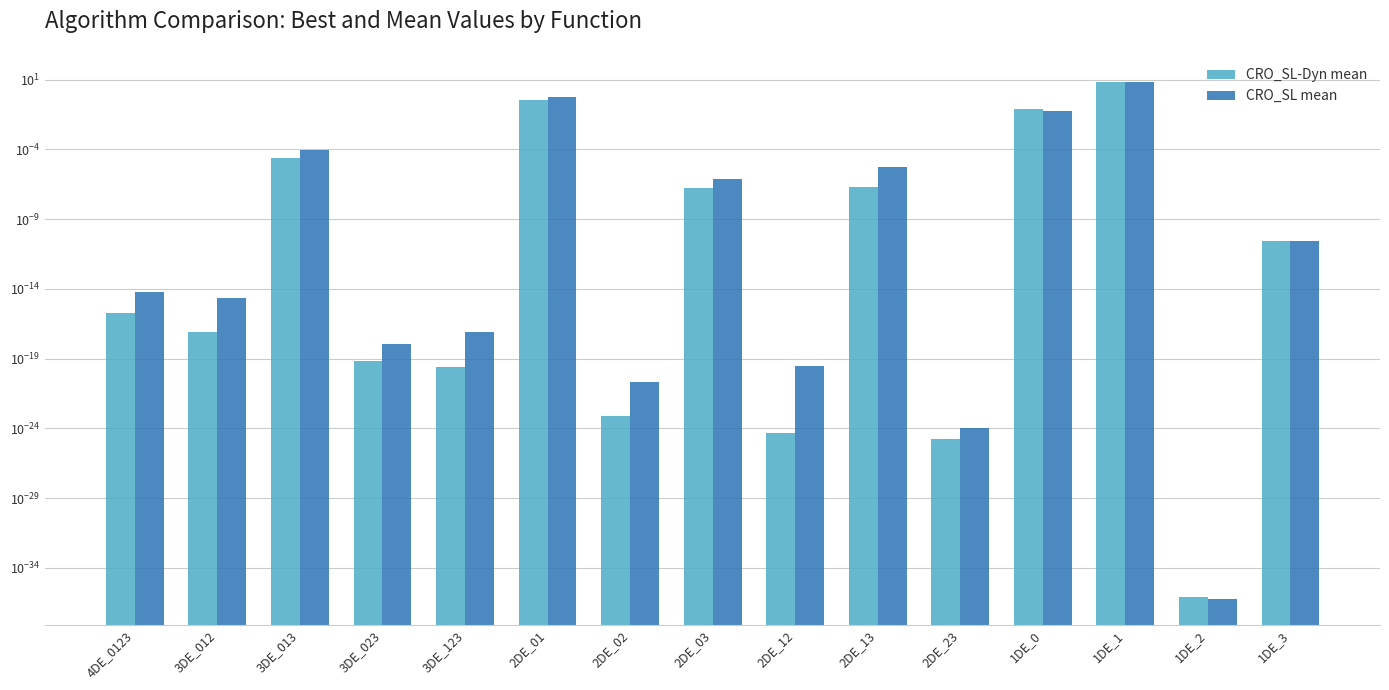

Reading left to right, what are all the values shown in this chart?

CRO_SL-Dyn mean: 4DE_0123=0.0	3DE_012=0.0	3DE_013=0.0	3DE_023=0.0	3DE_123=0.0	2DE_01=0.4	2DE_02=0.0	2DE_03=0.0	2DE_12=0.0	2DE_13=0.0	2DE_23=0.0	1DE_0=0.1	1DE_1=6.7	1DE_2=0.0	1DE_3=0.0
CRO_SL mean: 4DE_0123=0.0	3DE_012=0.0	3DE_013=0.0	3DE_023=0.0	3DE_123=0.0	2DE_01=0.6	2DE_02=0.0	2DE_03=0.0	2DE_12=0.0	2DE_13=0.0	2DE_23=0.0	1DE_0=0.1	1DE_1=7.1	1DE_2=0.0	1DE_3=0.0